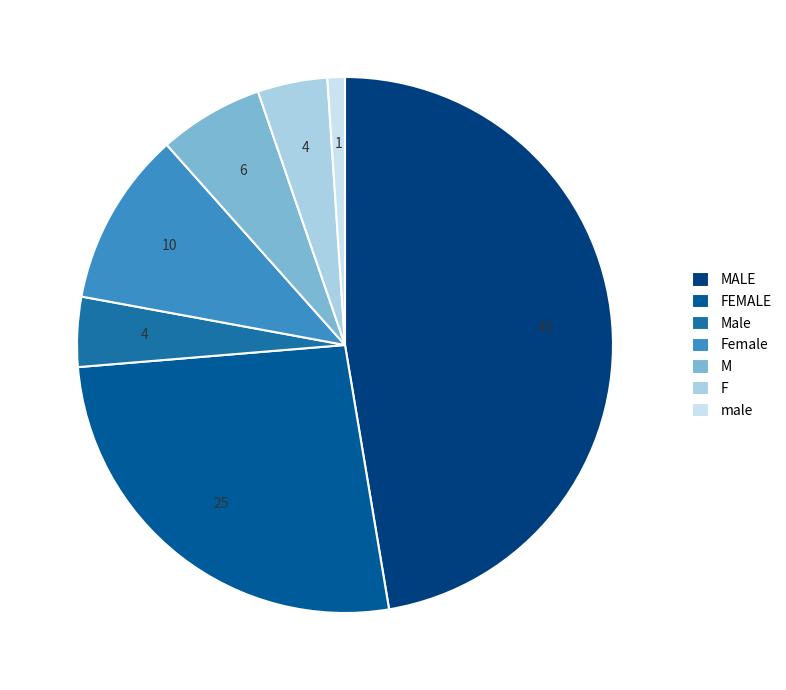

Count the number of slices in the pie.

7